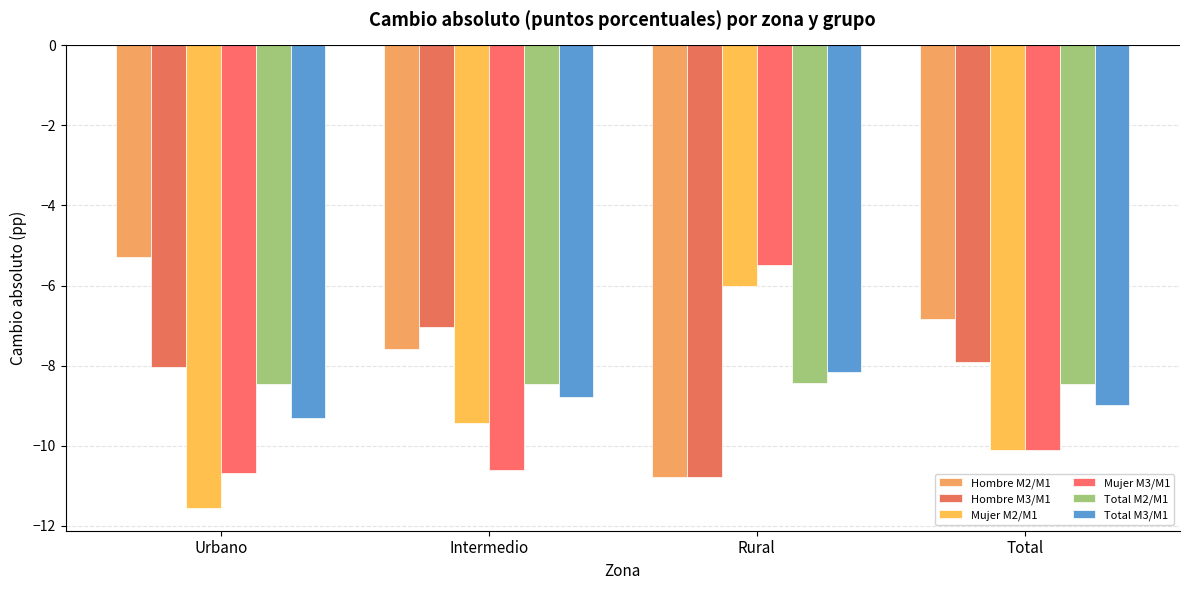

How many bars are there in each group?

6